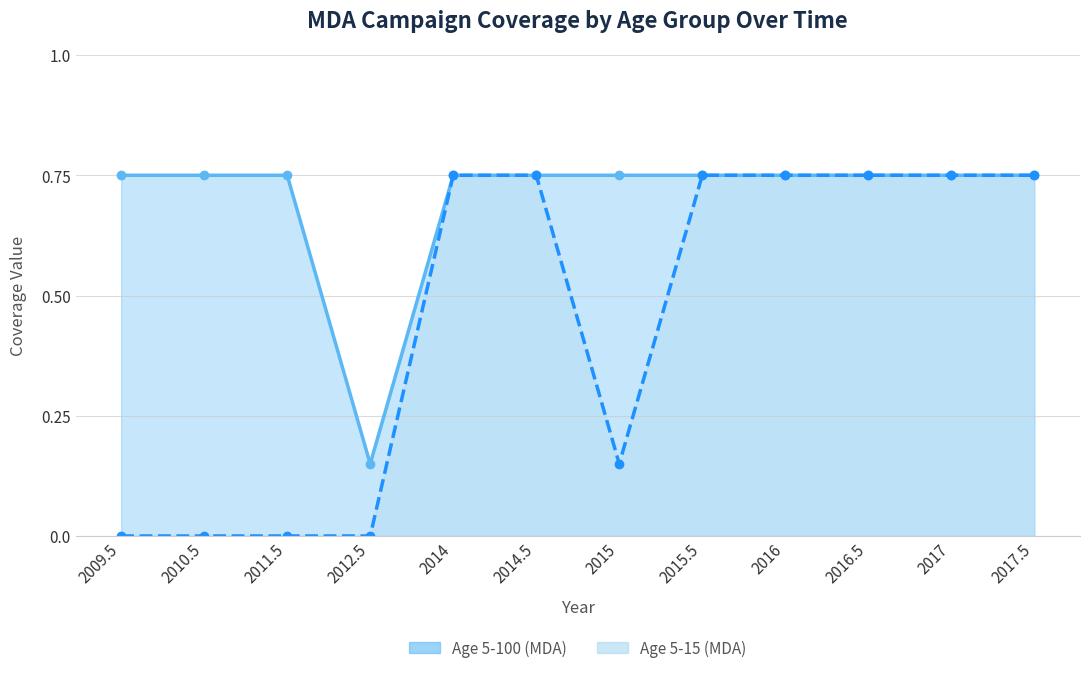

At how many categories does at least one series exceed 0?

12